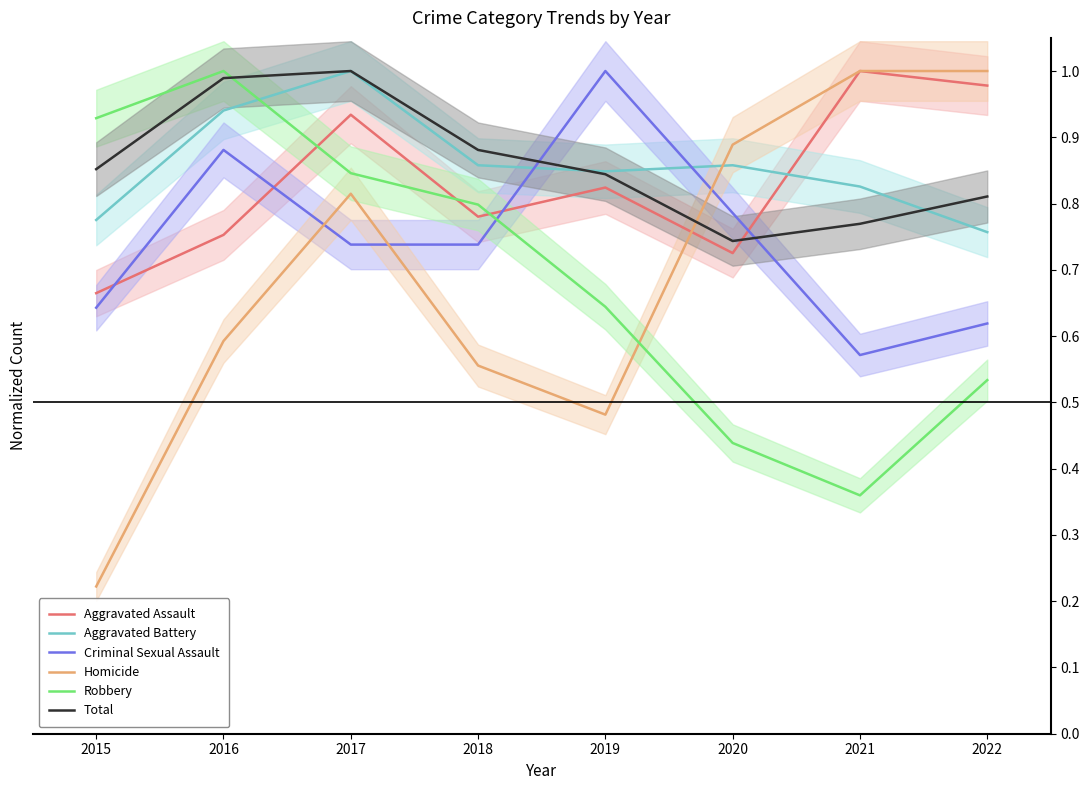

How many Homicide values are between 0 and 1?

8